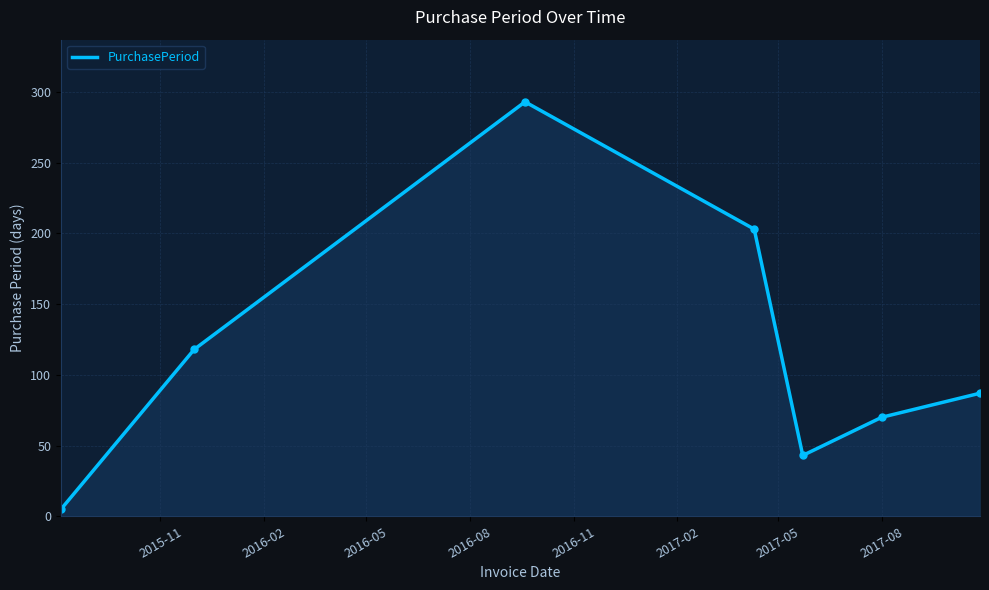

What is the average value?

117